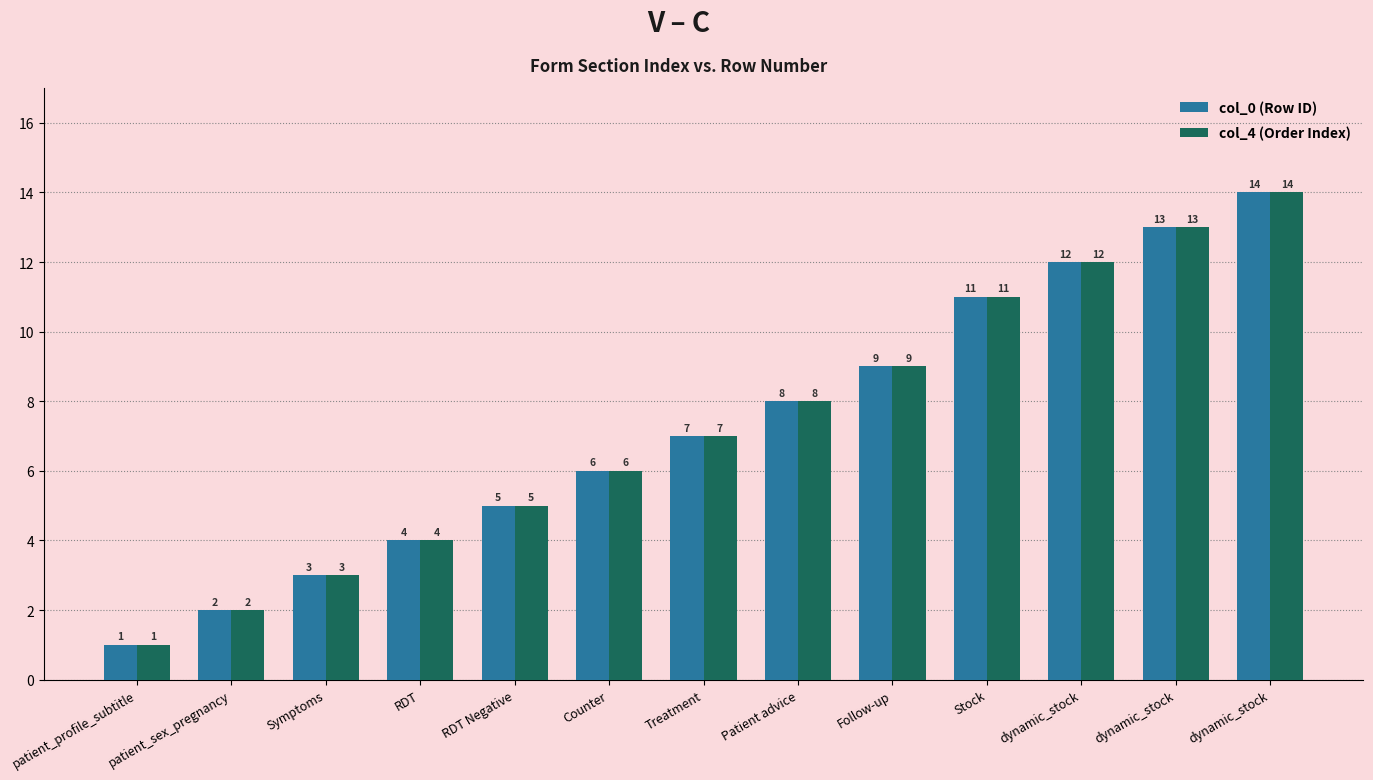

How many series are shown in this chart?

2